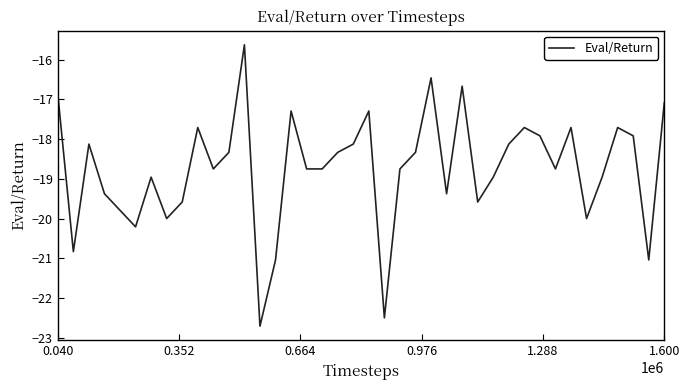

What is the difference between the maximum and minimum values?

7.1